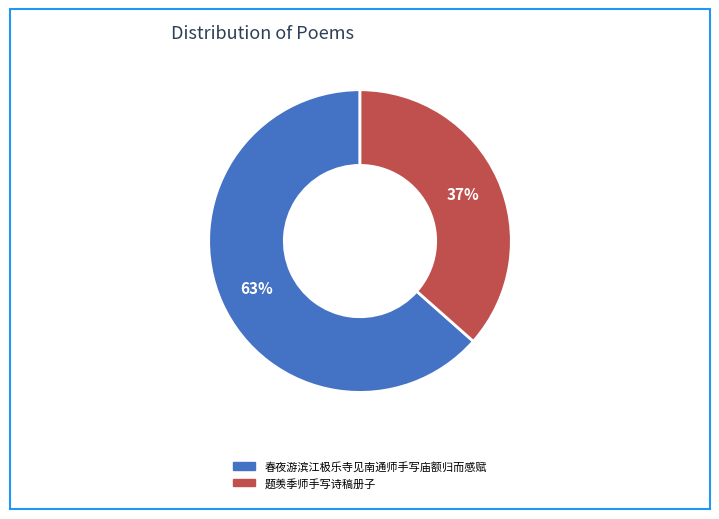

What is the ratio of the value at 题羡季师手写诗稿册子 to the value at 春夜游滨江极乐寺见南通师手写庙额归而感赋?

0.6